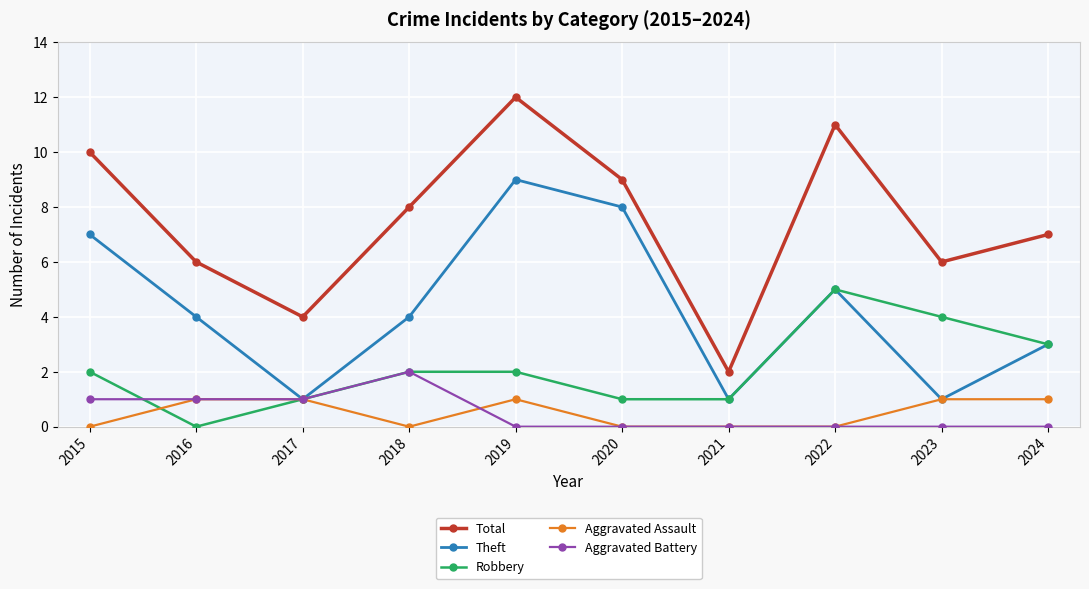

What is the maximum value shown in the chart?

12